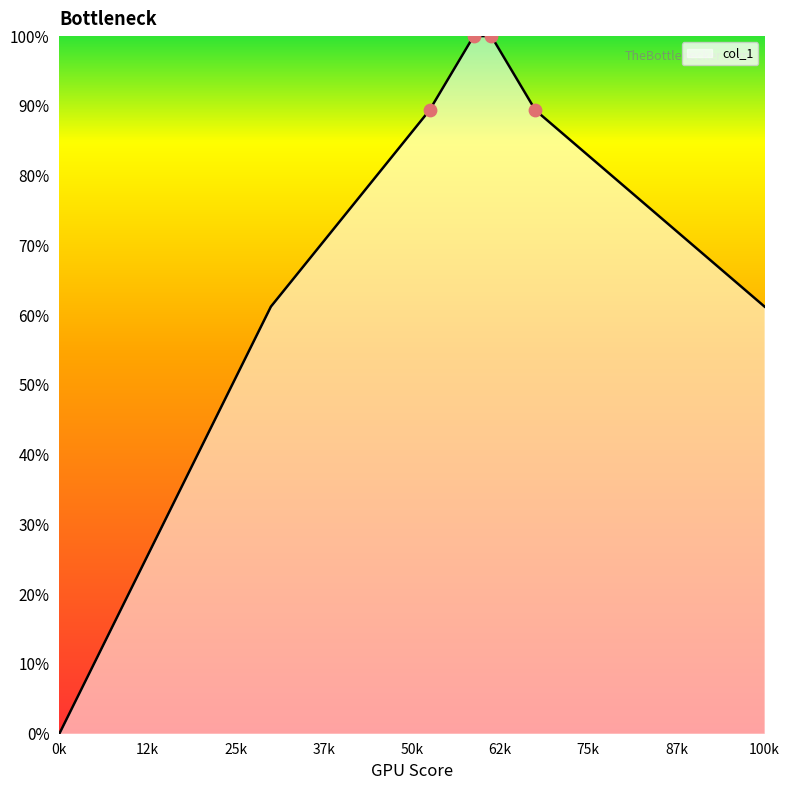

Is this an area chart (filled region under the line)?

Yes